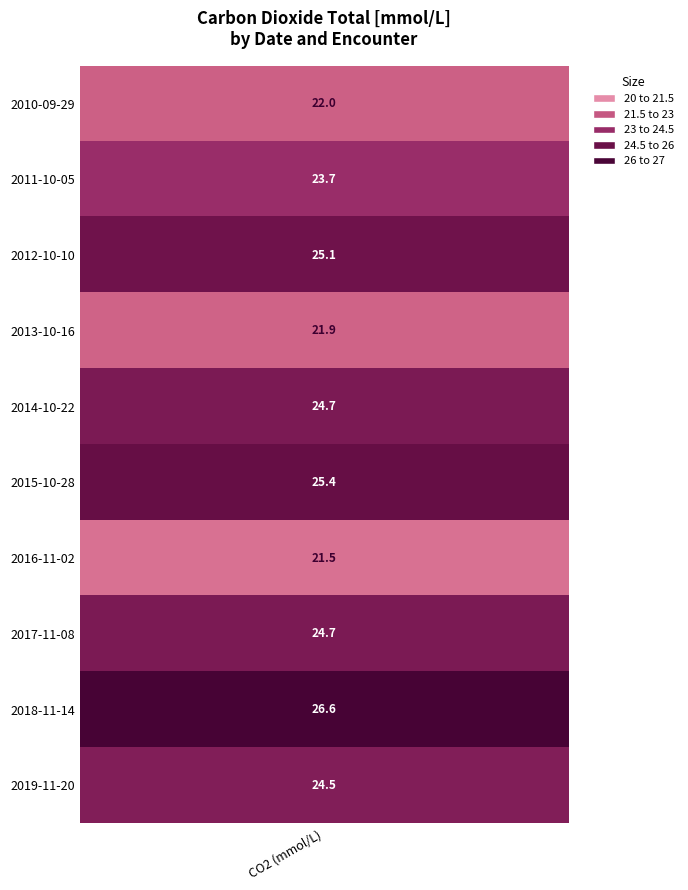

Reading left to right, transcribe all the data shown in this chart.

0=22.0	1=23.7	2=25.1	3=21.9	4=24.7	5=25.4	6=21.5	7=24.7	8=26.6	9=24.5